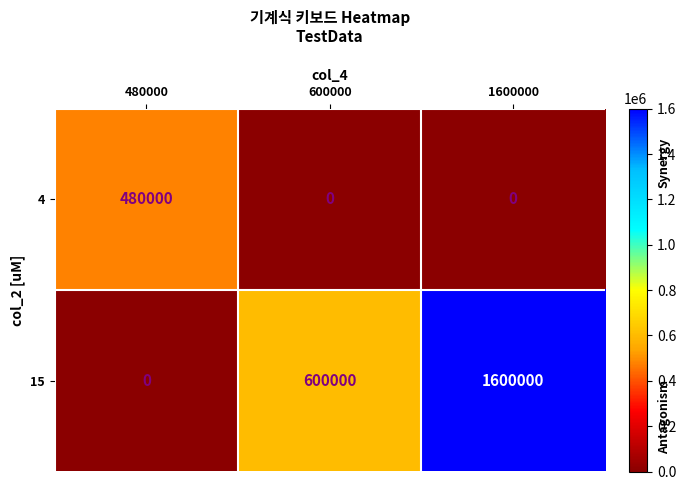

Reading left to right, extract all data points from this chart.

4: 480000=480000	600000=0	1600000=0
15: 480000=0	600000=600000	1600000=1600000